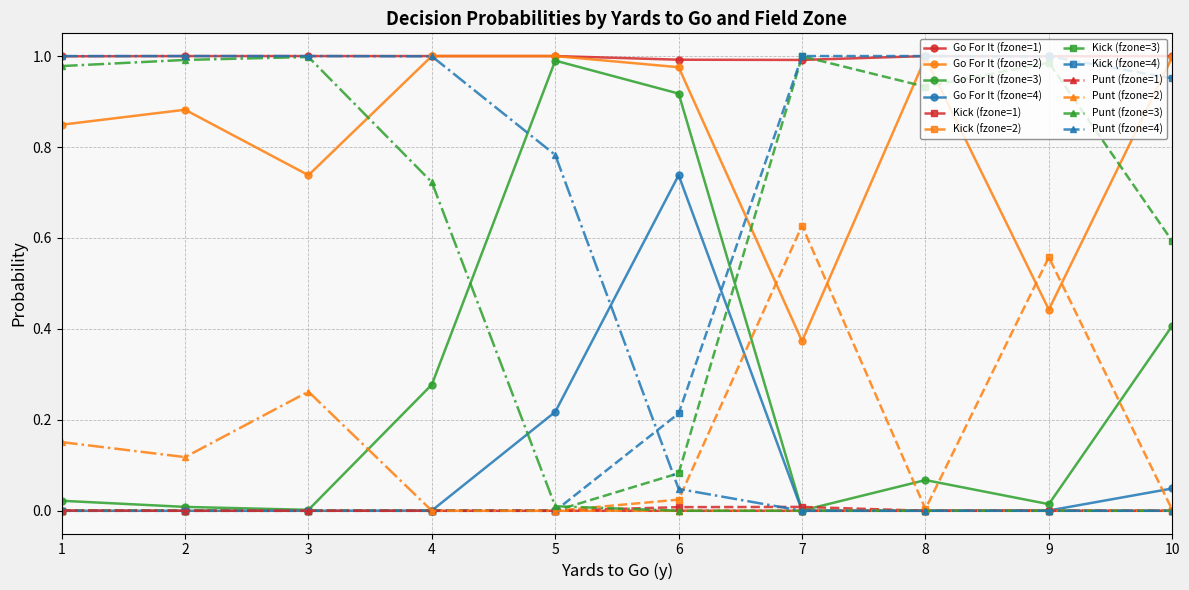

True or false: Kick (fzone=2) has more than 1 points higher than both neighbors.

True